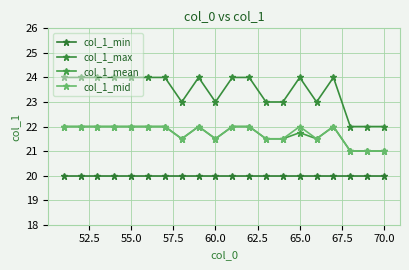

How many series are shown in this chart?

4